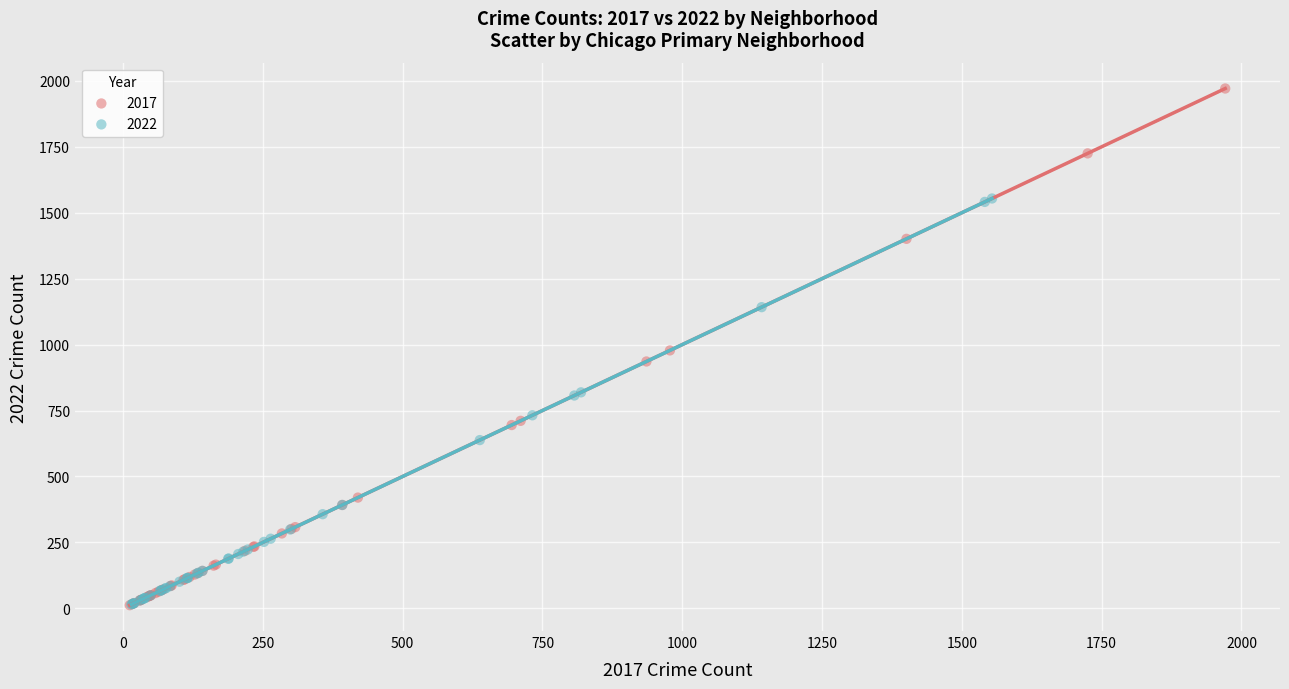

Which series reaches the maximum Y coordinate?

2017